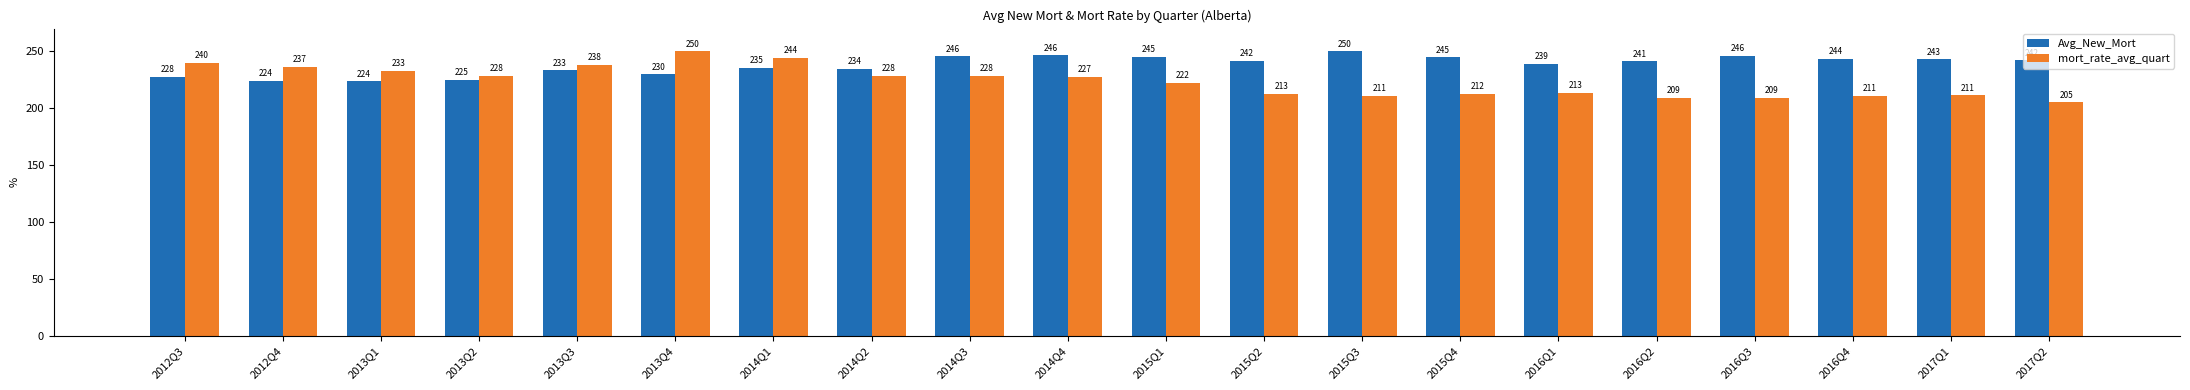

At which category is the sum across all series the highest?

2013Q4